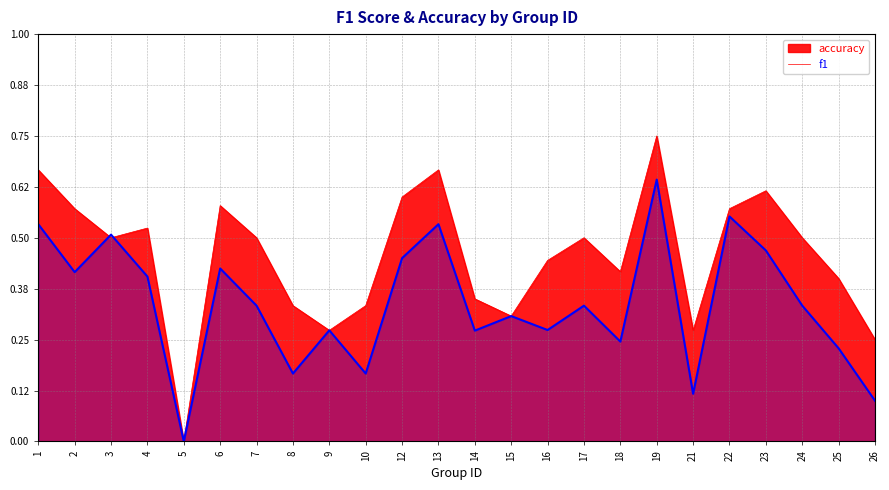

Which series ends up on top after the final intersection of accuracy and f1?

accuracy